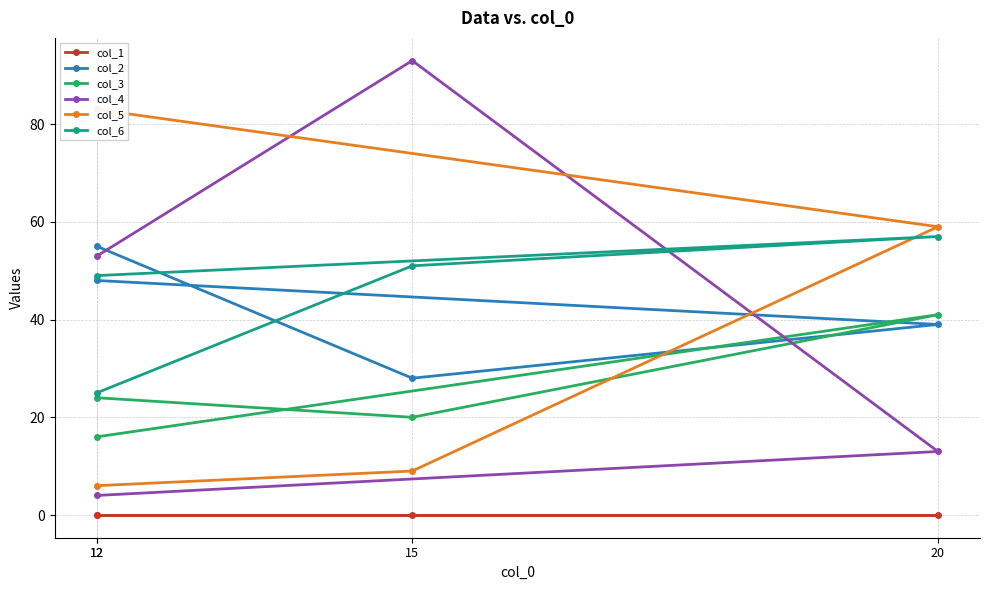

How many col_2 values are between 39 and 55?

3